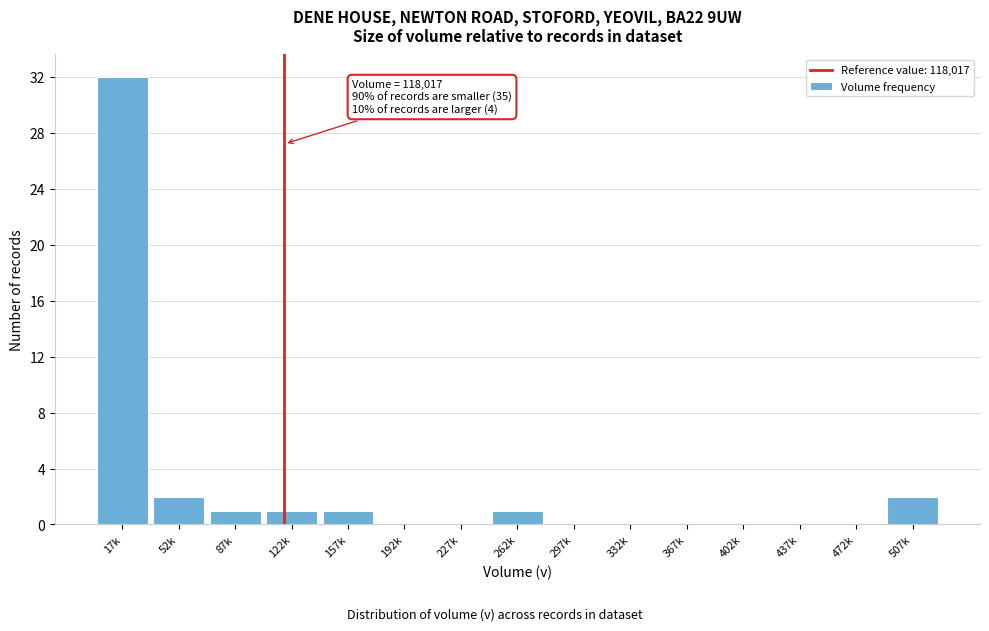

Reading left to right, transcribe all the data shown in this chart.

17k=32	52k=2	87k=1	122k=1	157k=1	192k=0	227k=0	262k=1	297k=0	332k=0	367k=0	402k=0	437k=0	472k=0	507k=2